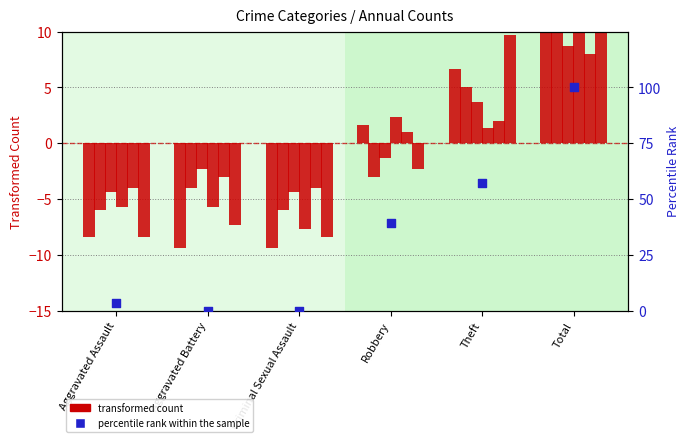

Which has a higher value, Theft or Criminal Sexual Assault?

Theft